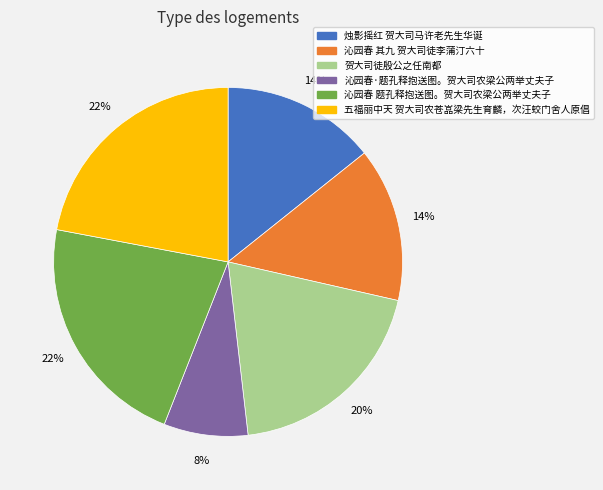

Is there any slice that represents more than half of the pie?

No